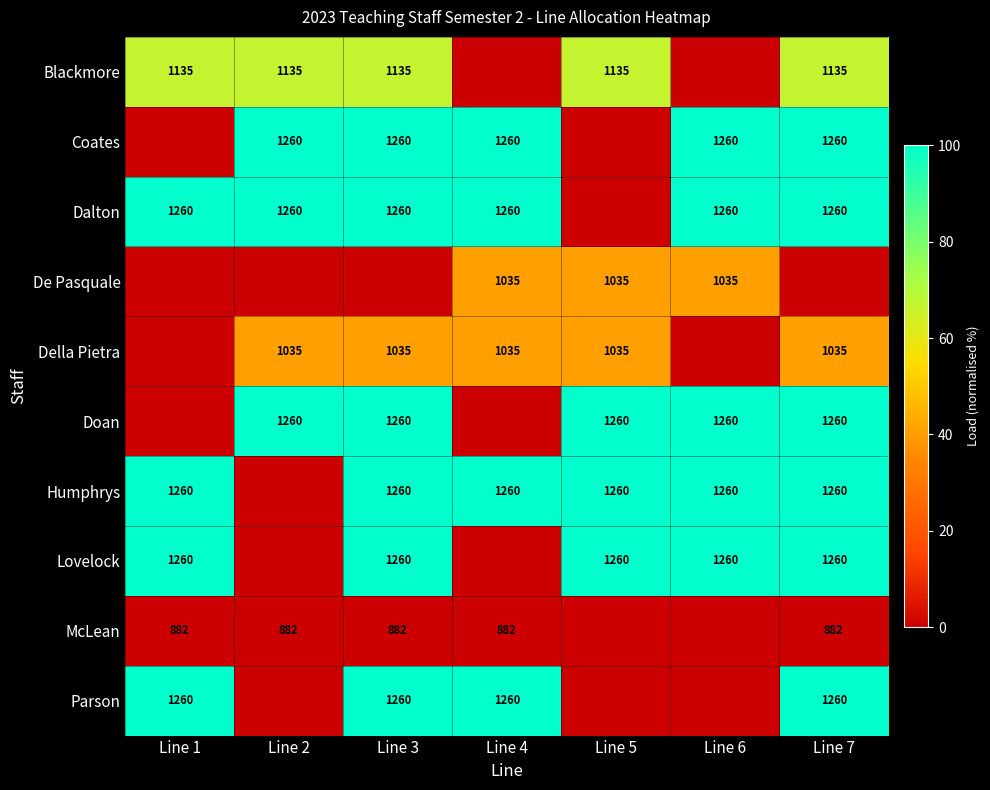

How many categories are shown in the chart?

7